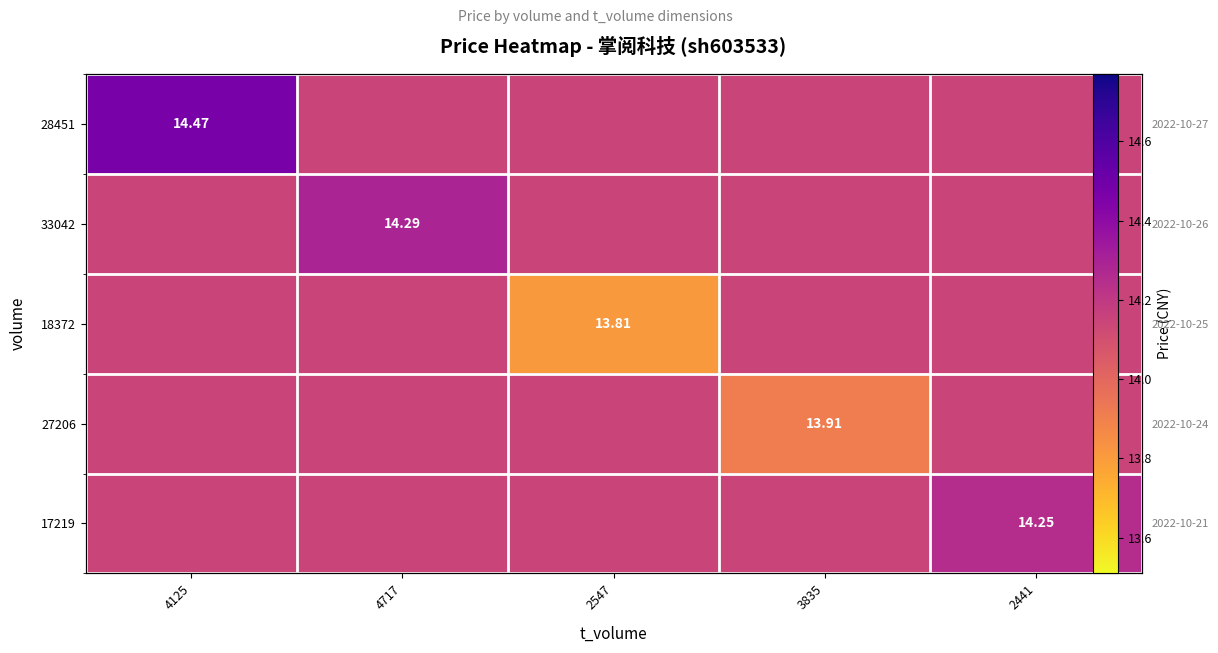

At which label does 27206 reach its peak?

4125